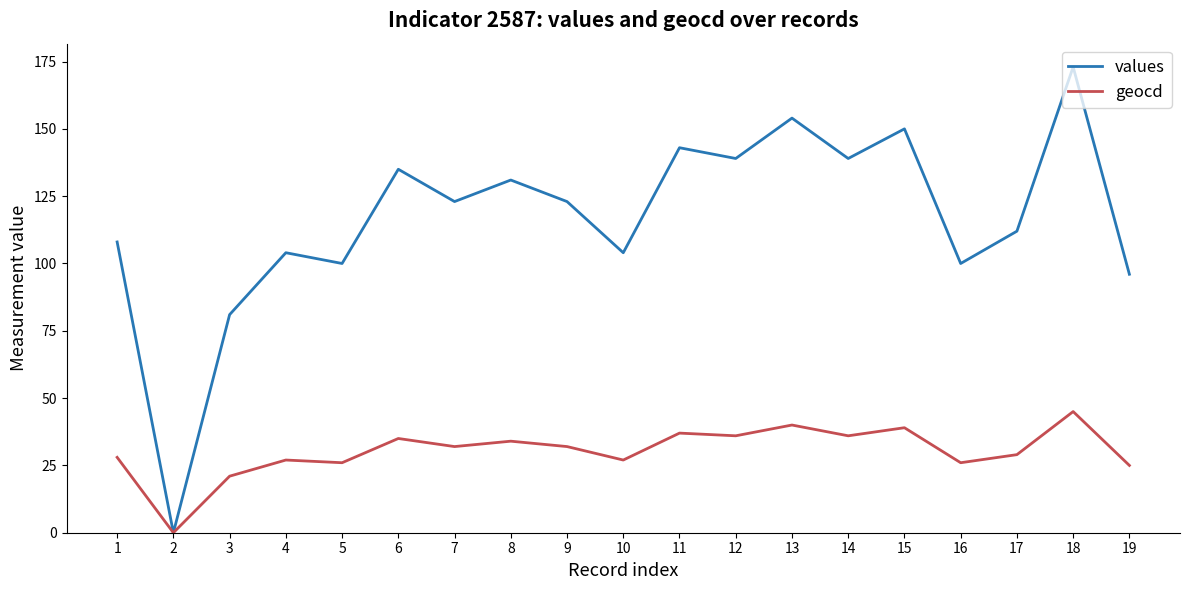

How many lines are shown in the chart?

2